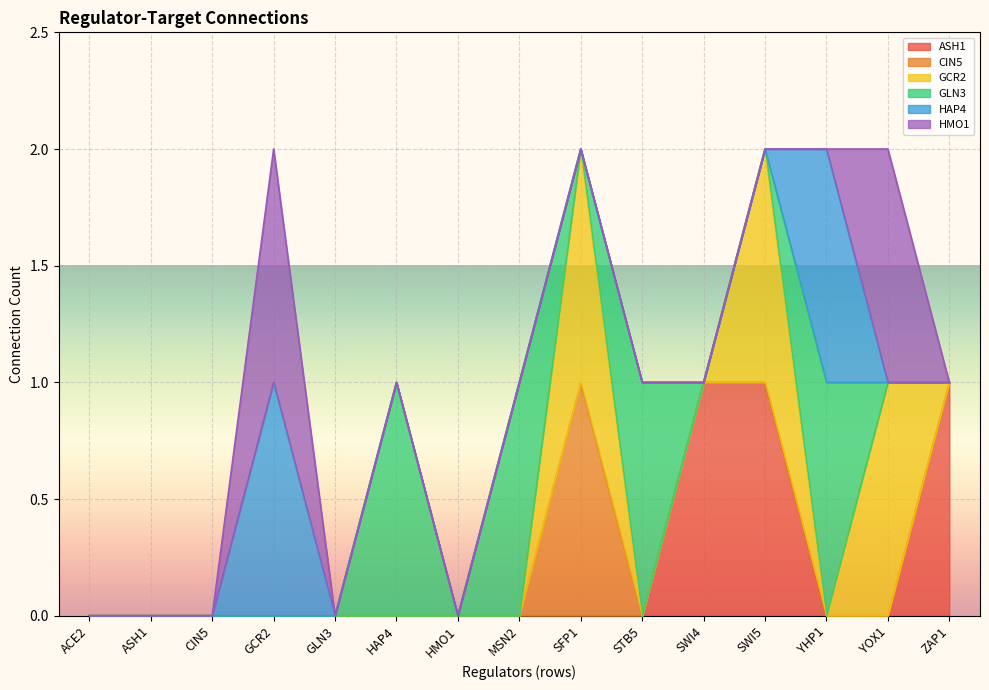

How many intersections are there between ASH1 and GCR2?

1